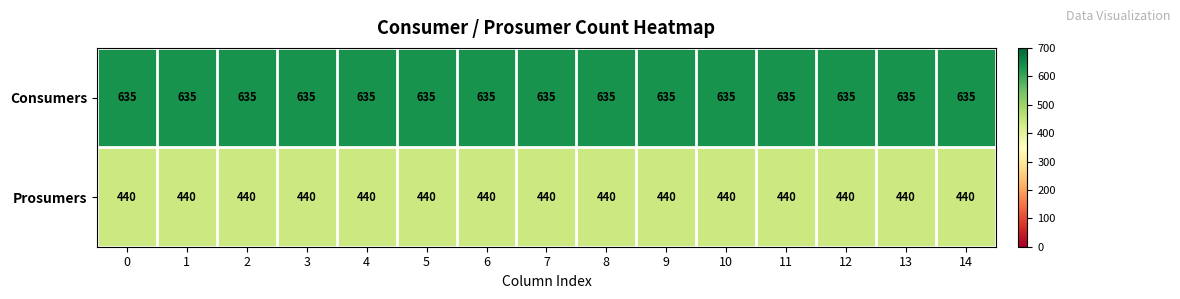

Is it true that Prosumers equals 648 at 4?

False